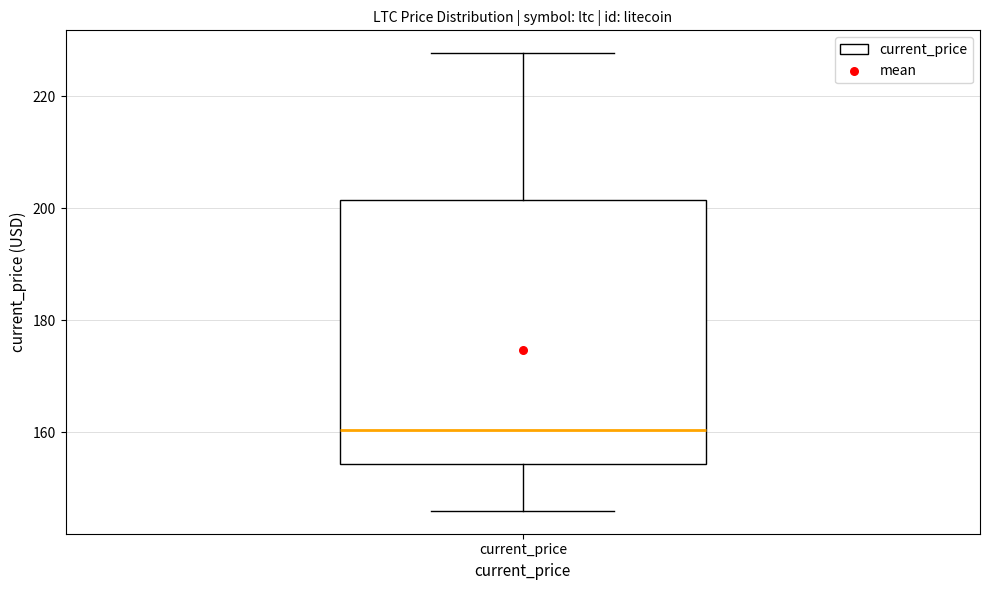

Read this box plot against the y-axis: the position of the median line, the range covered by the box, and the ends of both whiskers. The values are not printed on the chart, so give them approximately, as read against the axis.

median 160, box 154 to 202, whiskers 146 to 228